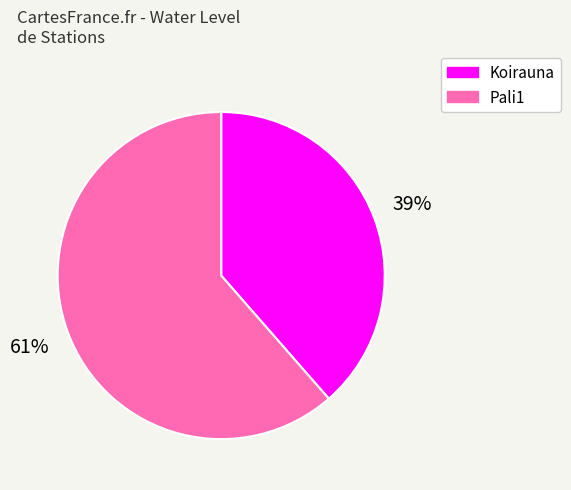

To the nearest percent, what is the average slice percentage?

50%